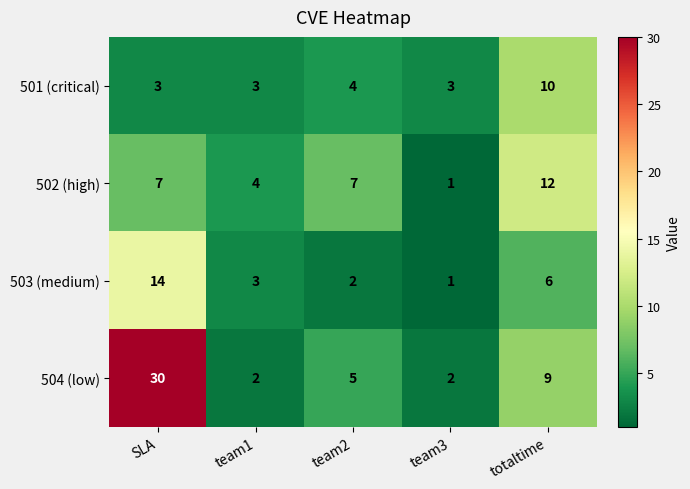

How many distinct data groups are displayed?

4